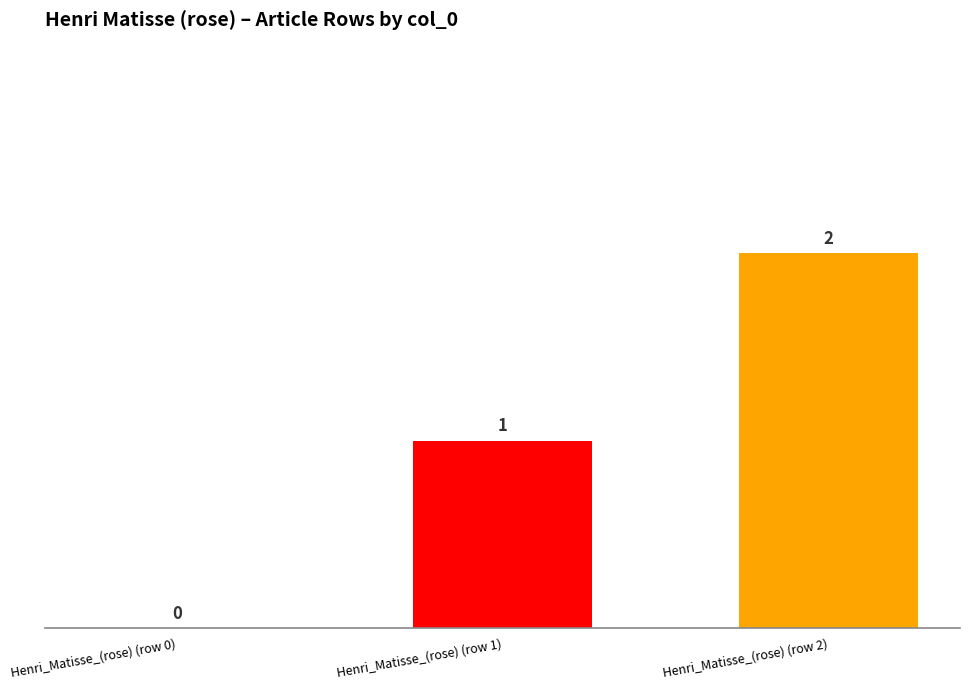

At which label is the value closest to 1?

Henri_Matisse_(rose) (row 1)